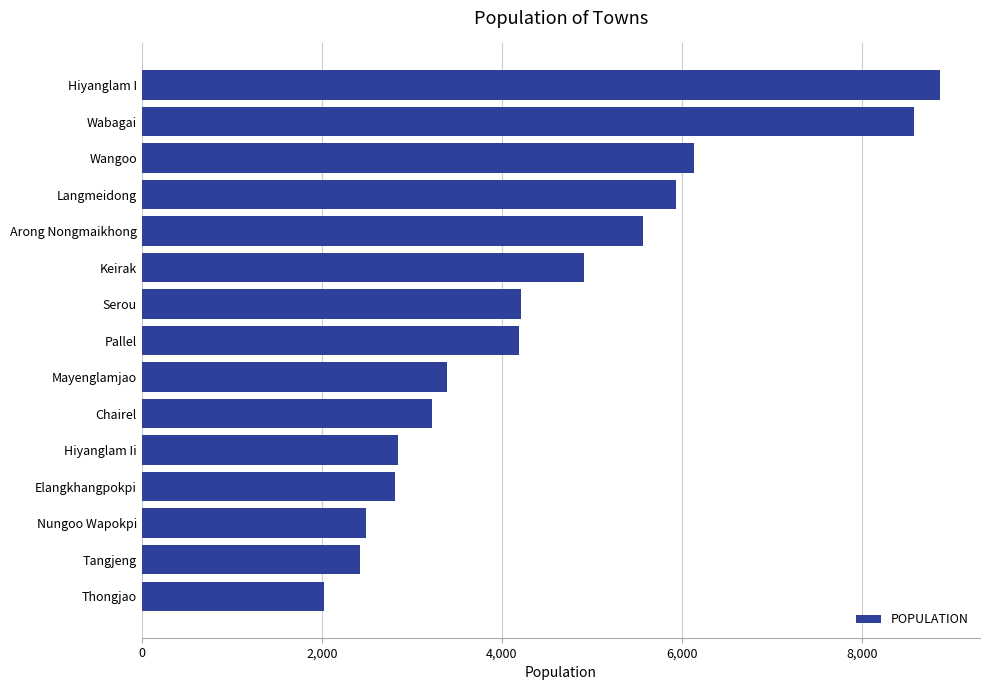

Which label corresponds to the largest value in the chart?

Hiyanglam I